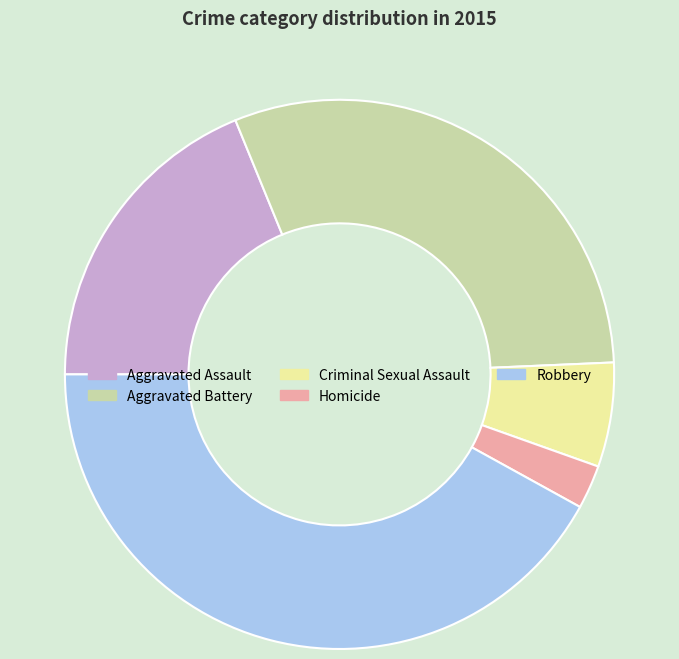

What is the largest slice in the pie chart?

Robbery